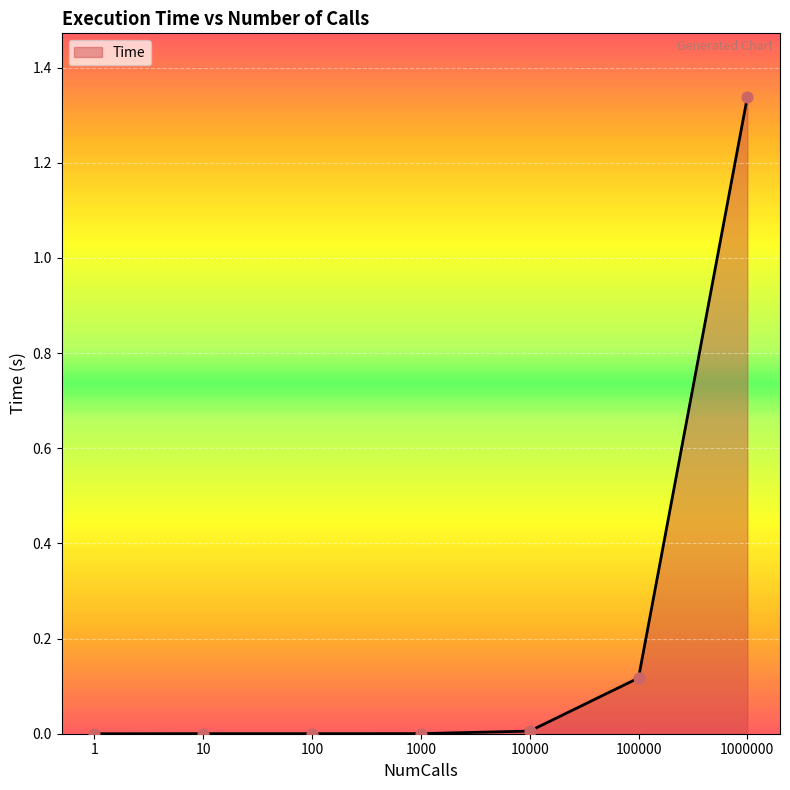

Which has a higher value, 1000 or 100000?

100000